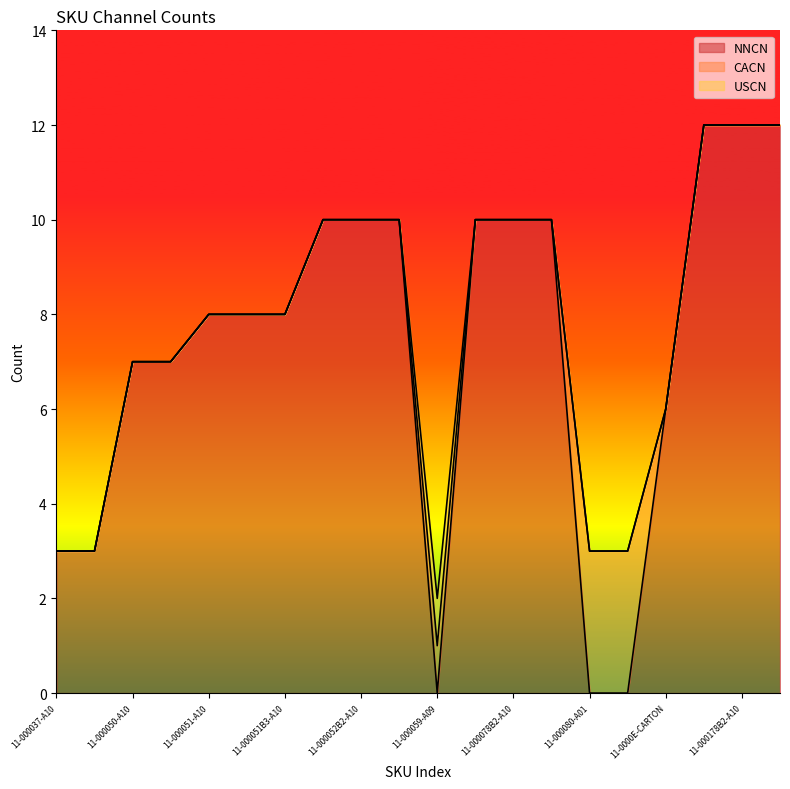

What is the label of the 17th point from the right?

11-000050B2-A10